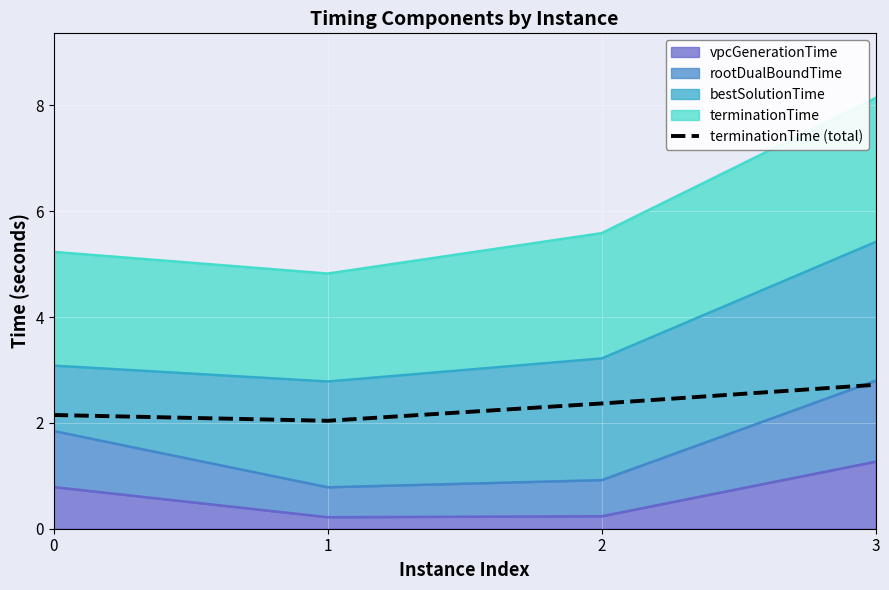

Which category has the highest value across all series?

3